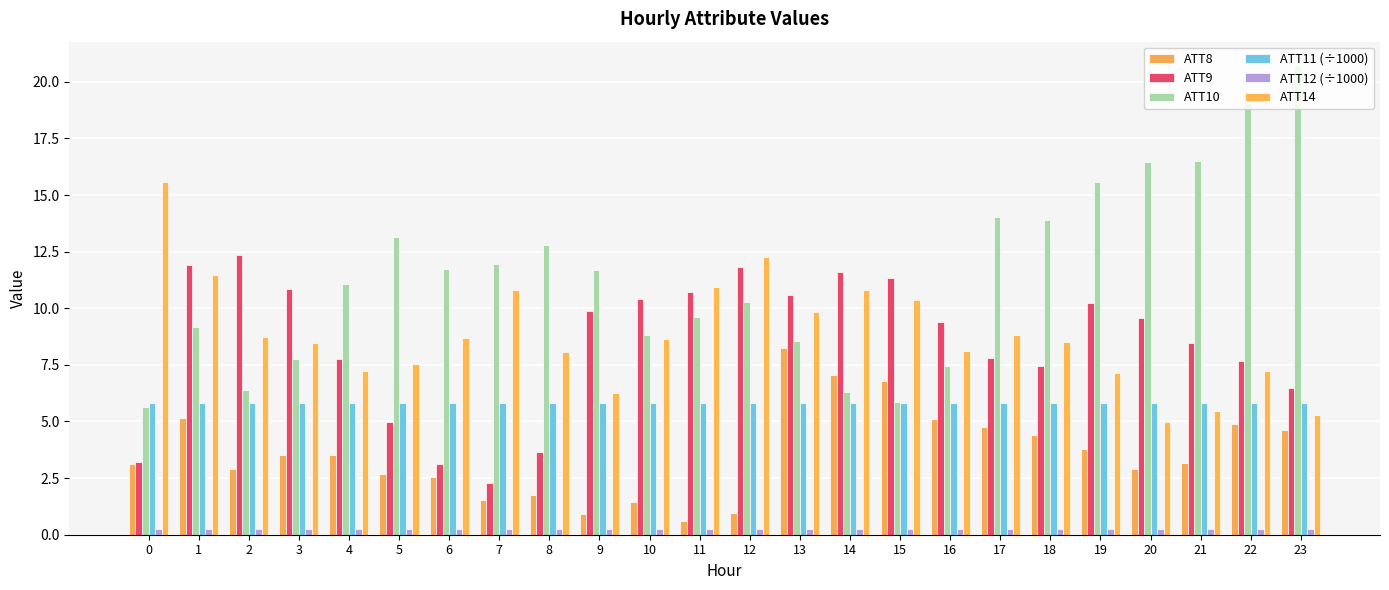

What is the spread (max minus min) of values at 6?

11.5